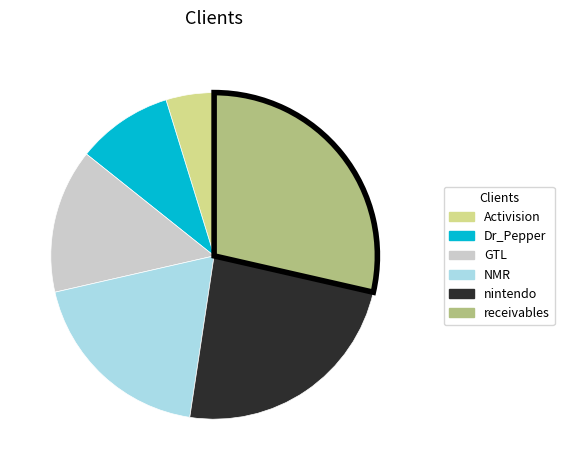

Does any single category account for the majority?

No